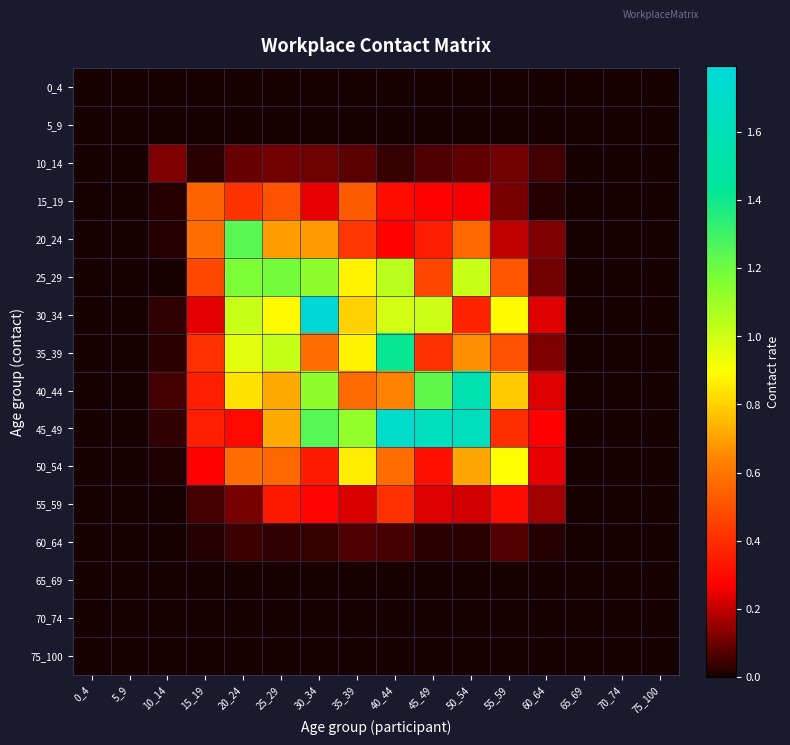

At how many categories does at least one series exceed 1?

7